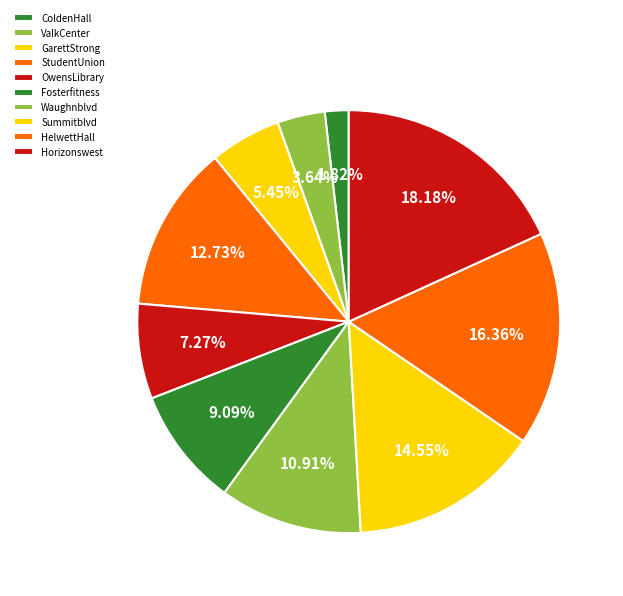

Does any single category account for the majority?

No